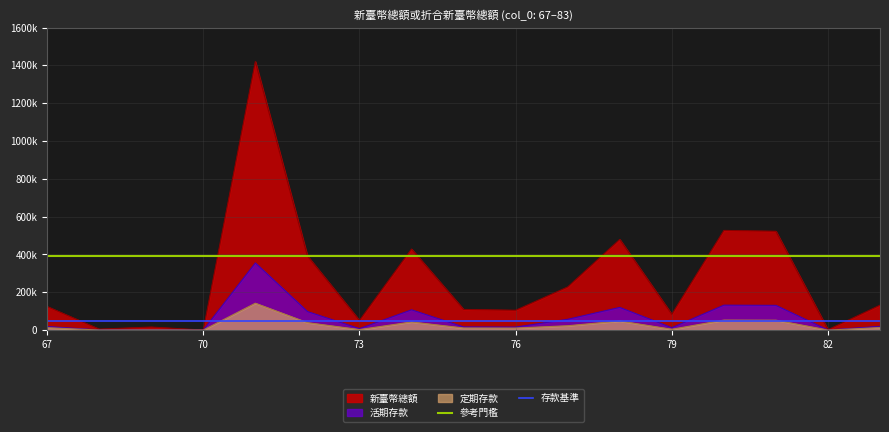

Does the chart display data point markers on the line(s)?

No